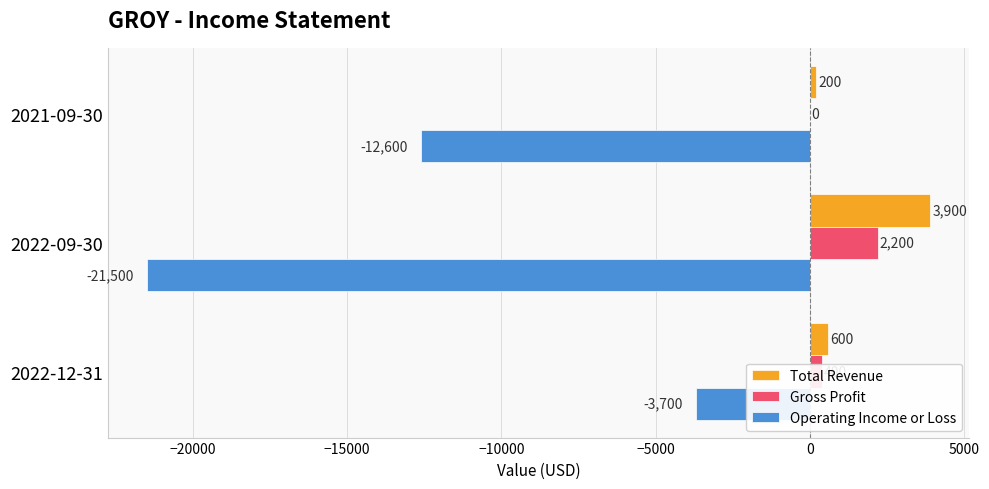

How many Gross Profit values are between 0 and 2200?

3